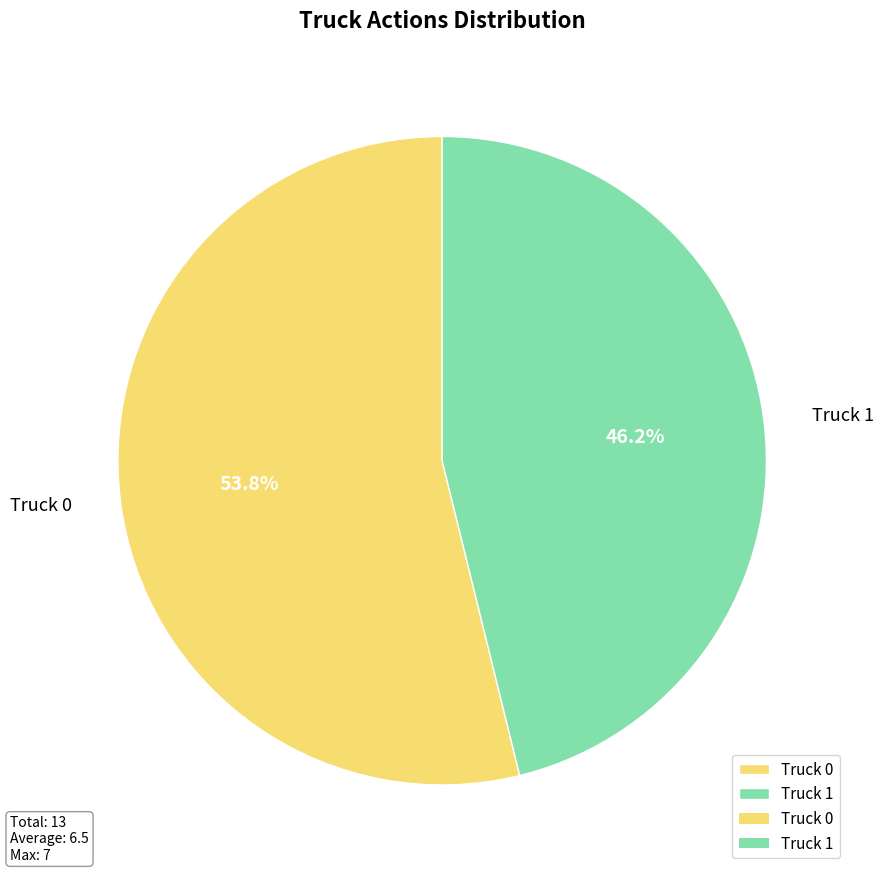

Does Truck 1 account for over 50% of the chart?

No